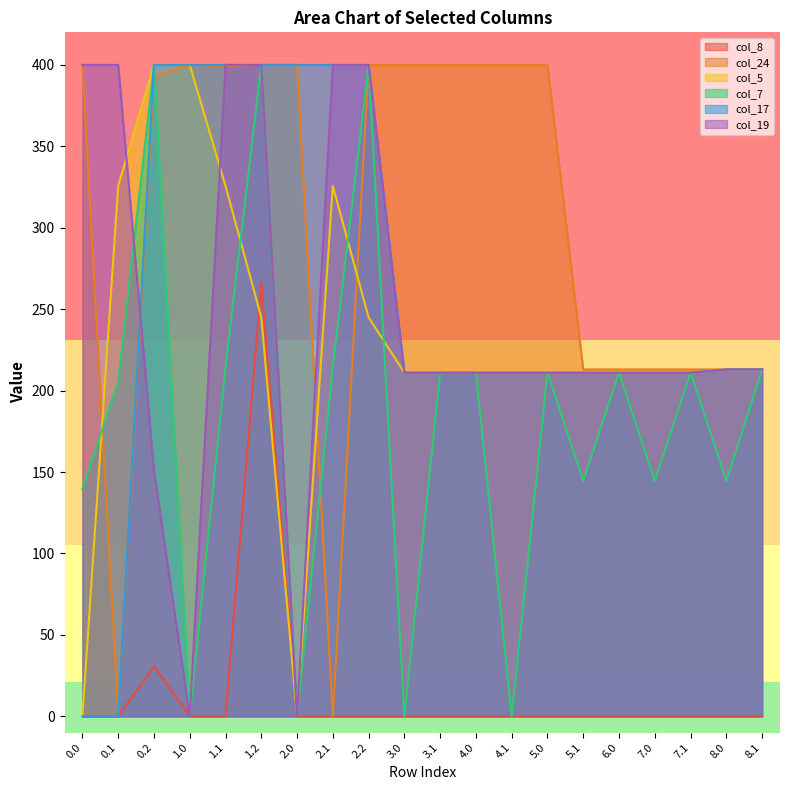

How many lines are shown in the chart?

6